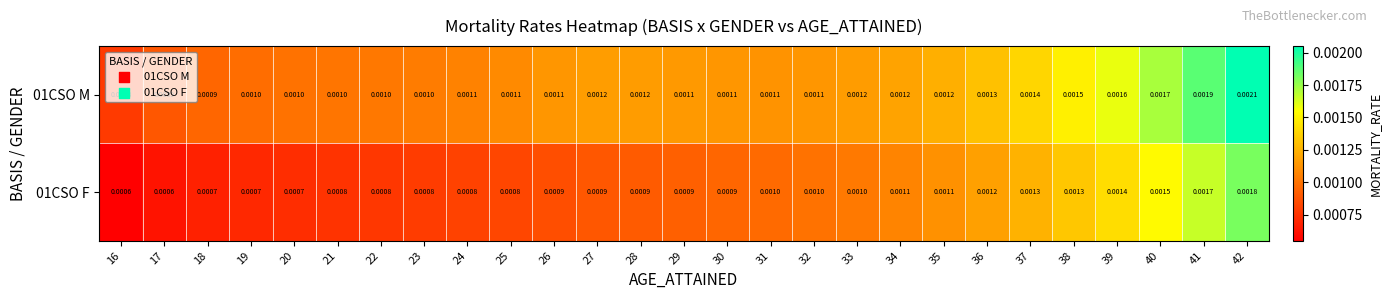

At which category is the sum across all series the highest?

42